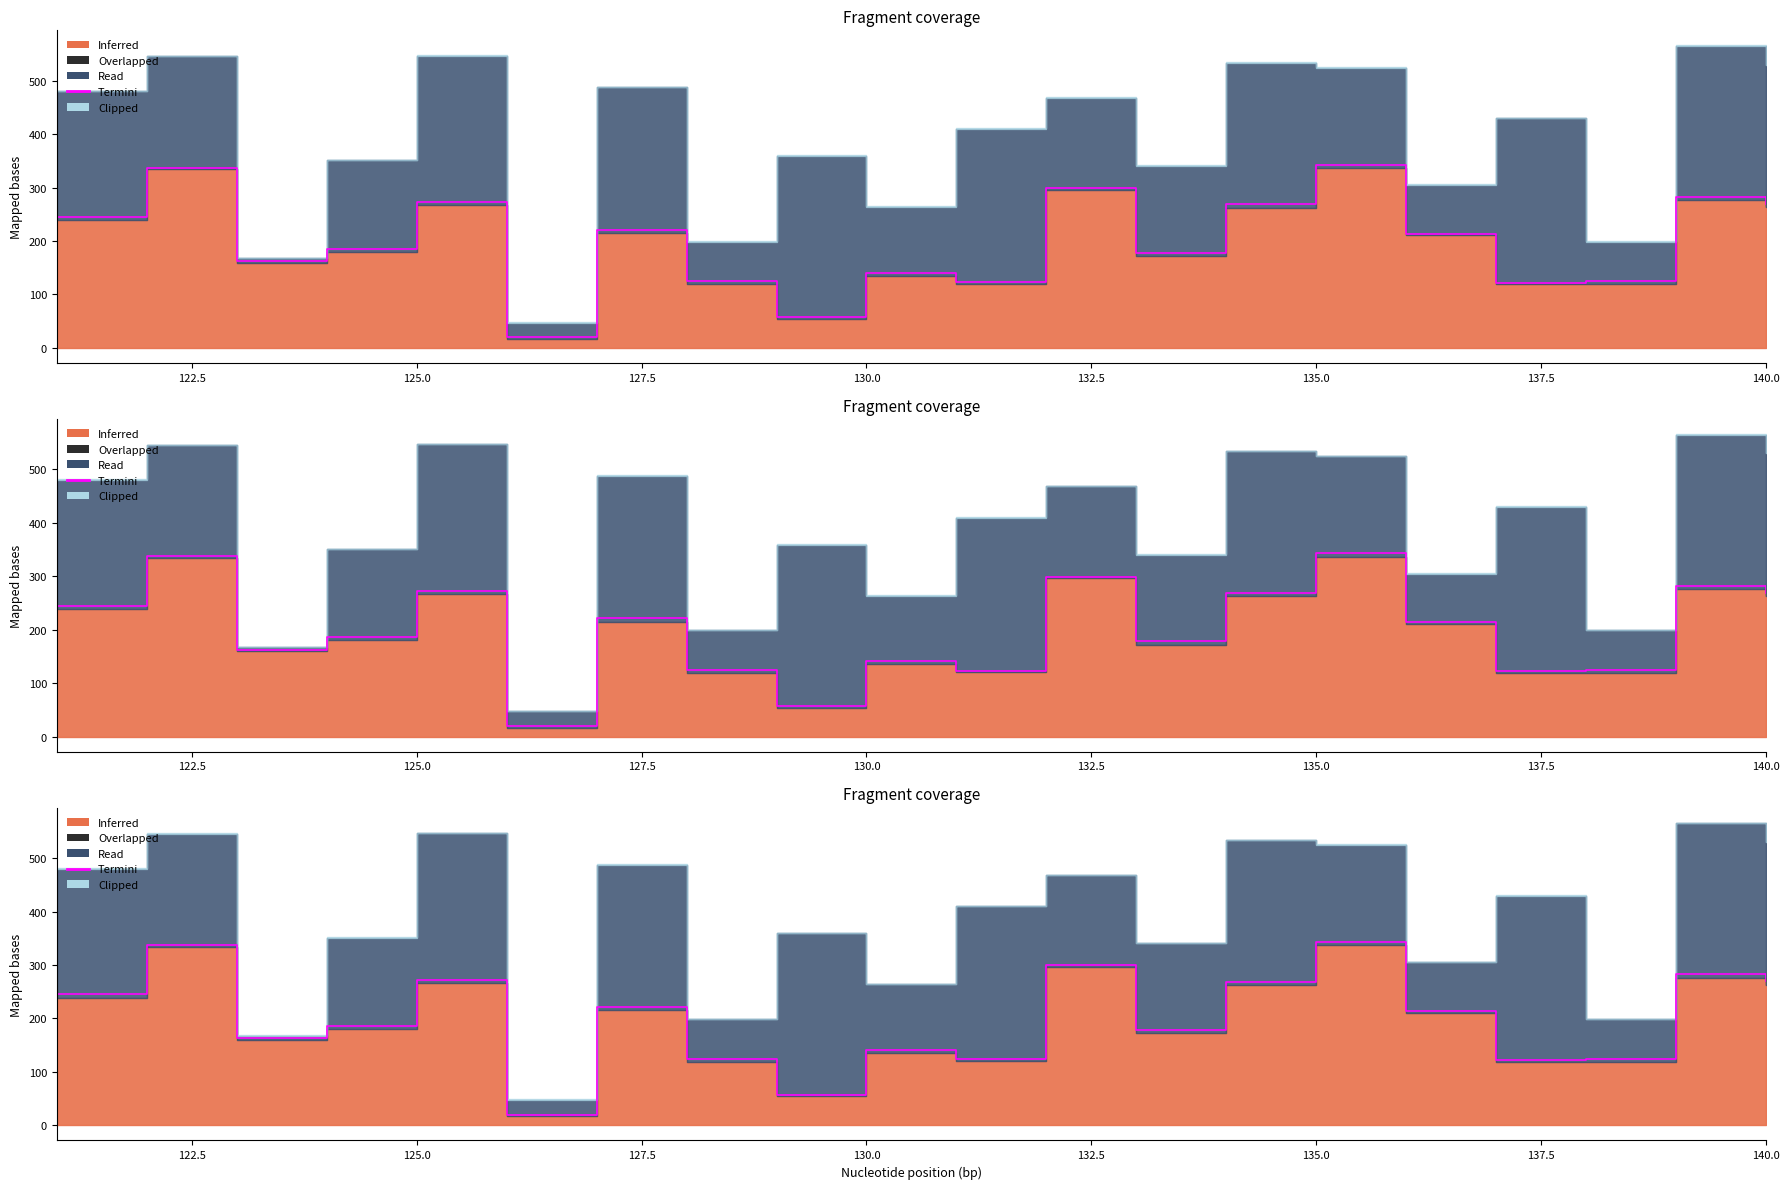

What is the value of the 12th point from the left?

299.3